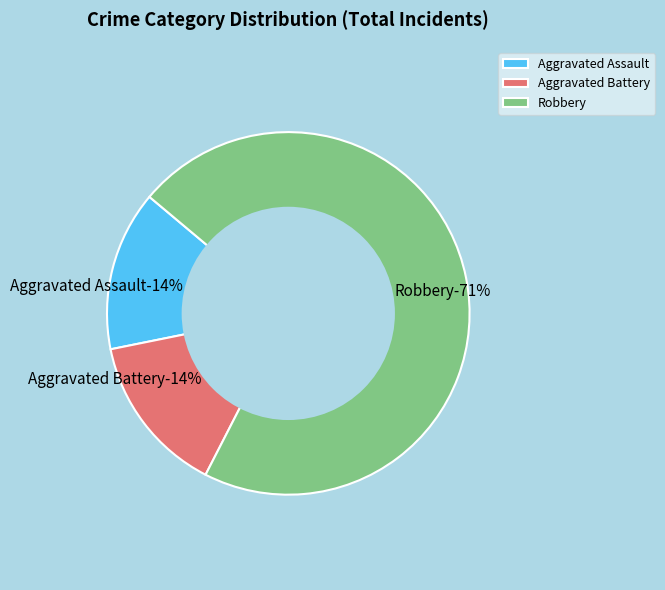

To the nearest percent, what portion does Aggravated Battery represent?

14%